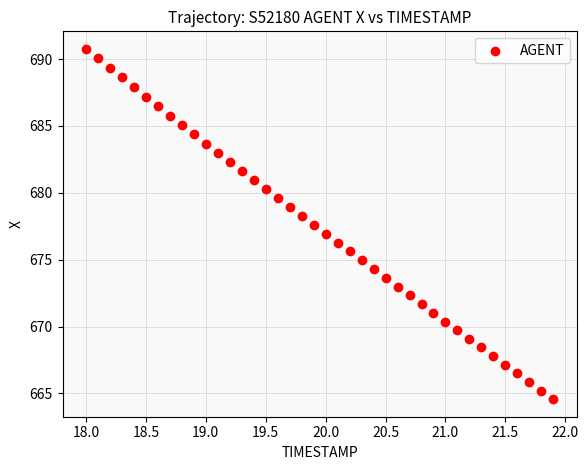

What is the range of Y values (max minus min)?

26.2